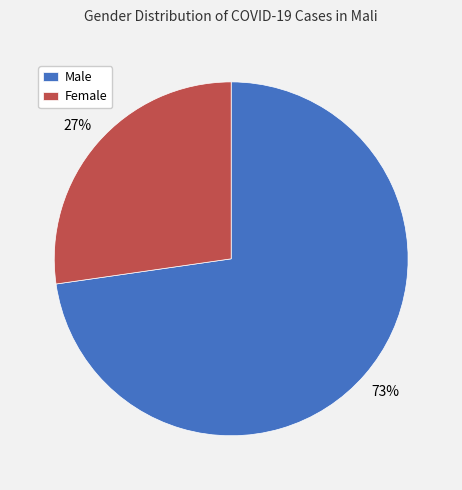

Rank the categories by value from highest to lowest.

Male, Female